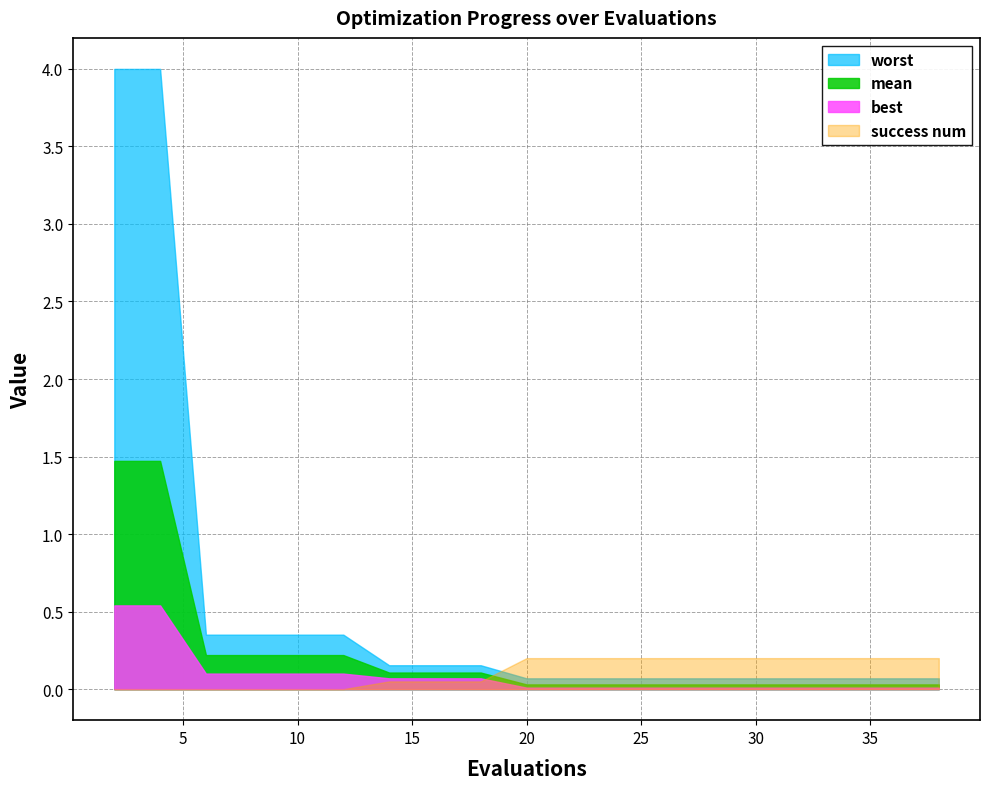

List the series in order of their peak value, highest first.

worst, mean, best, success num